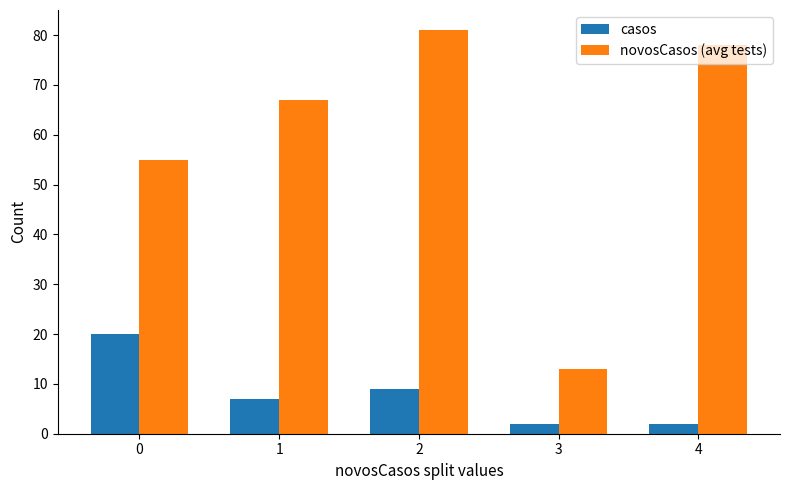

What is the highest value of the novosCasos (avg tests) series?

81